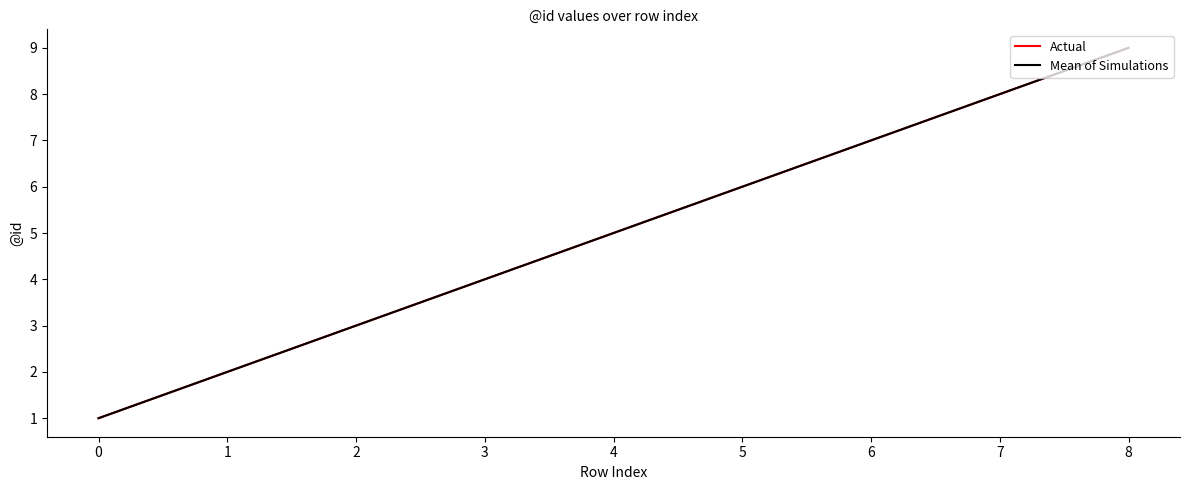

Does the chart have visible grid lines?

No